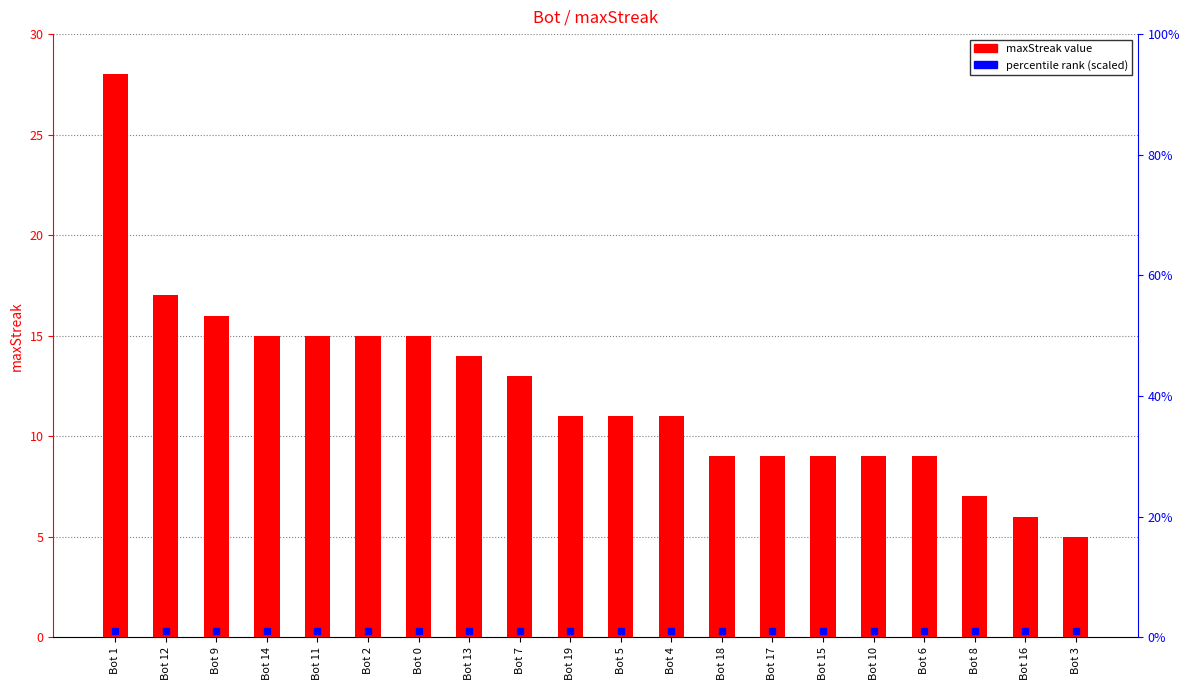

What is the value of the 10th bar from the left?

11